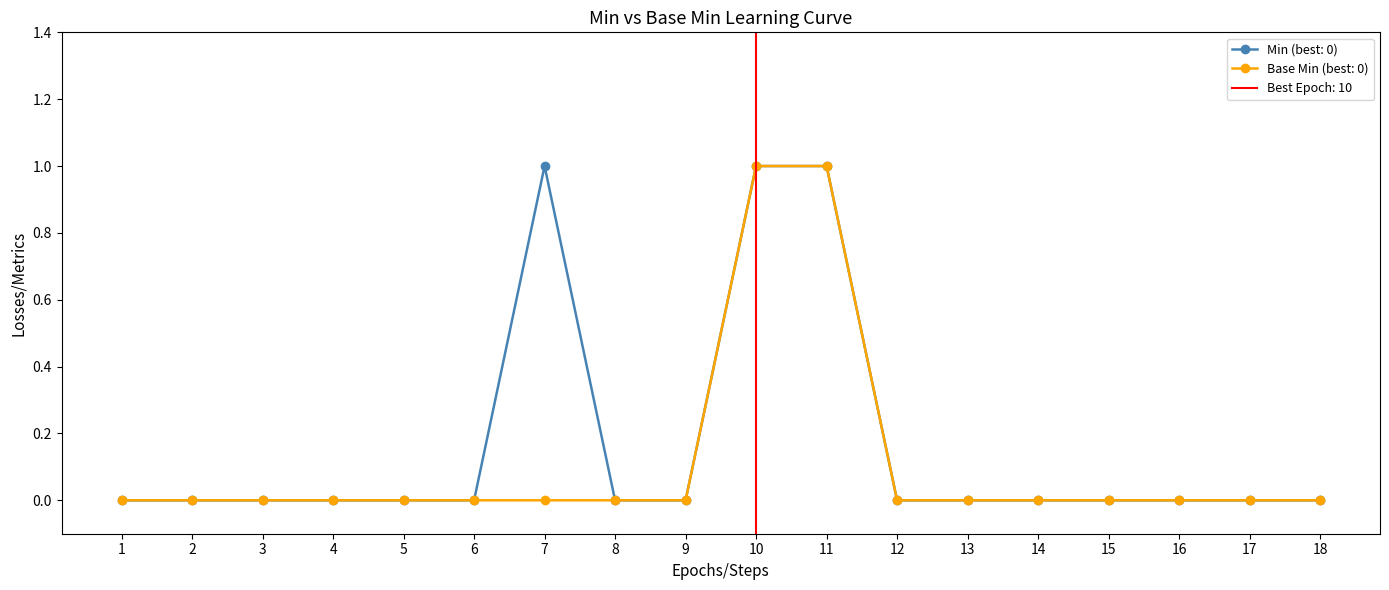

True or false: Min (best: 0) has a value of 0 at 11.

False